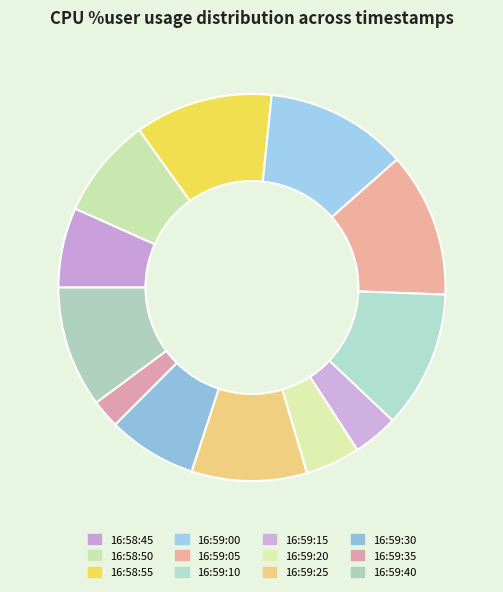

What is the total percentage of 16:59:10 and 16:59:40?

21.6%